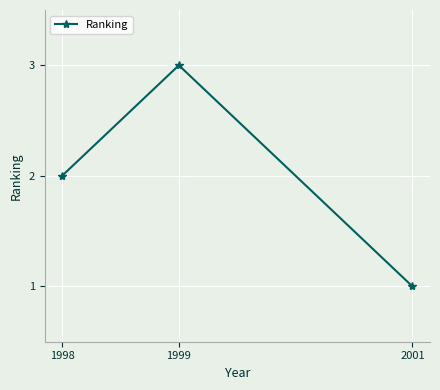

How many distinct data groups are displayed?

1